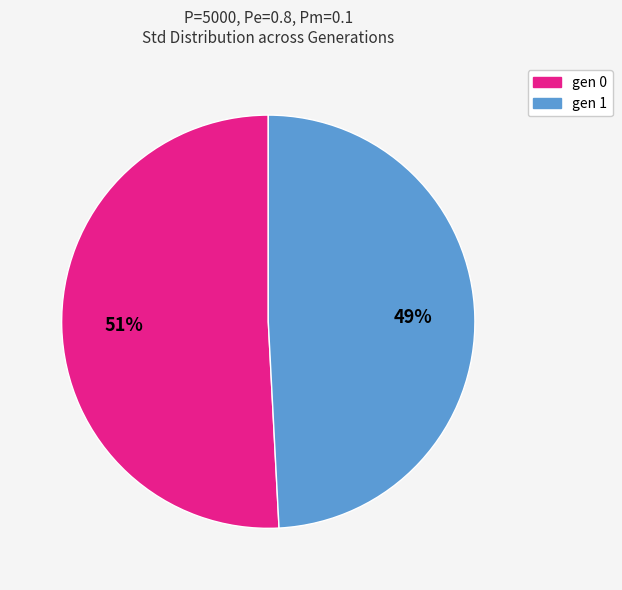

To the nearest percent, what is the difference between the largest and smallest slice percentages?

2%